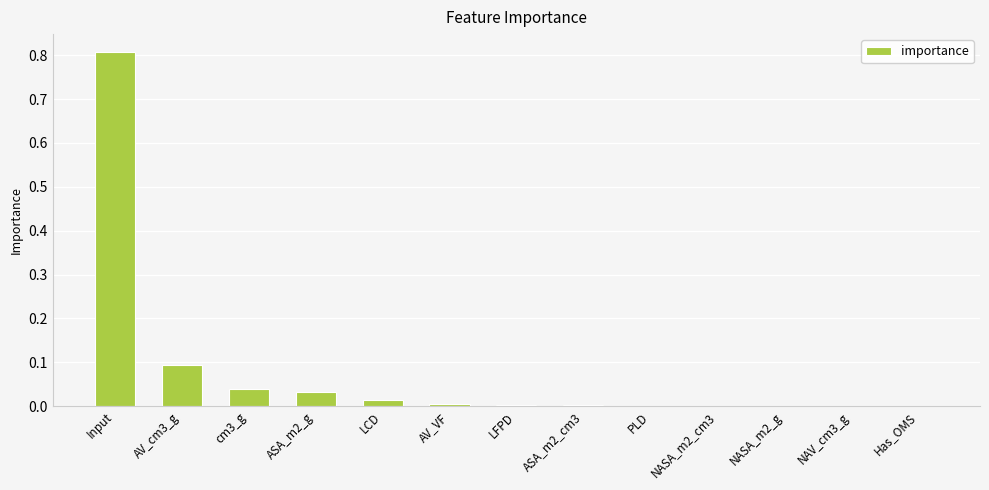

The chart shows a value of 0.2 at Input. True or false?

False